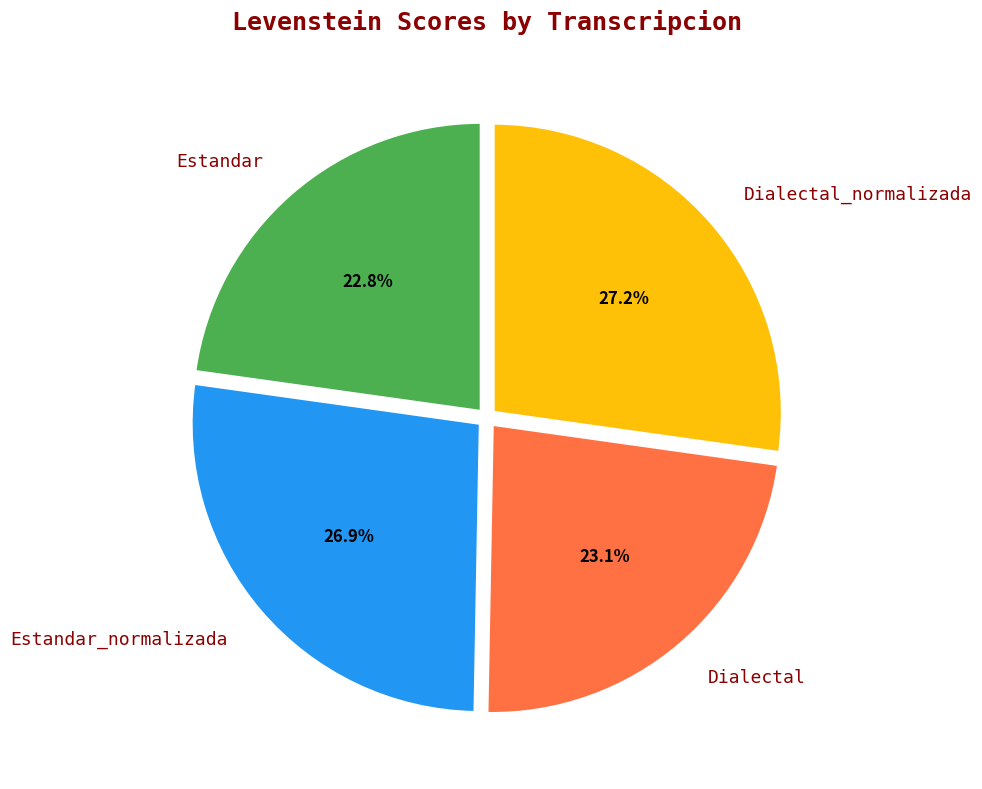

Is Estandar_normalizada the majority of the pie?

No